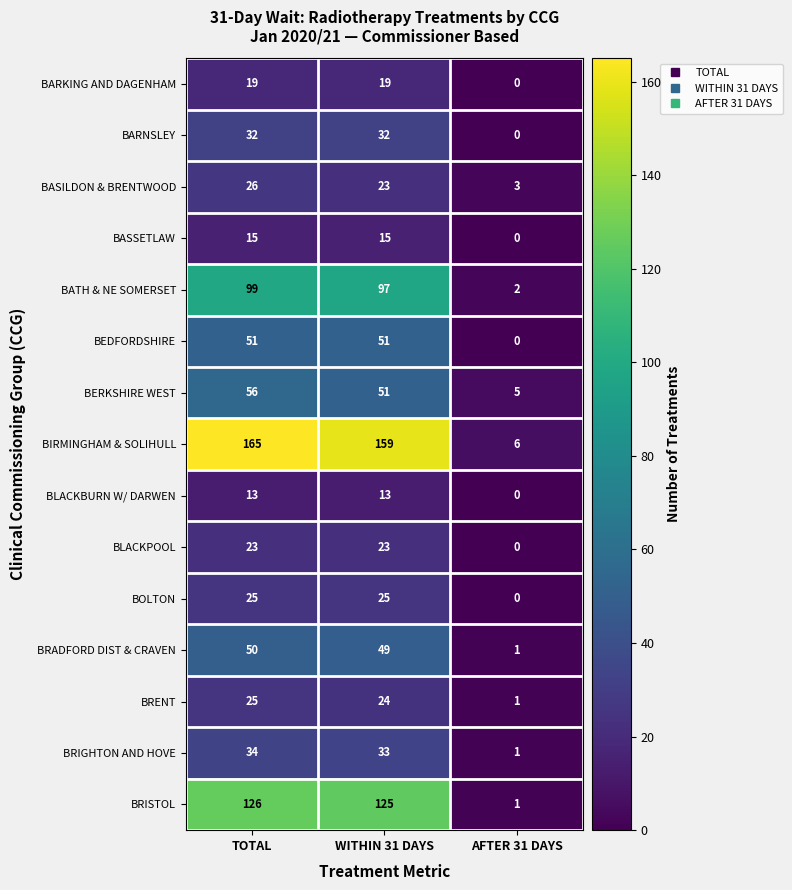

At which label does BEDFORDSHIRE reach its minimum?

AFTER 31 DAYS